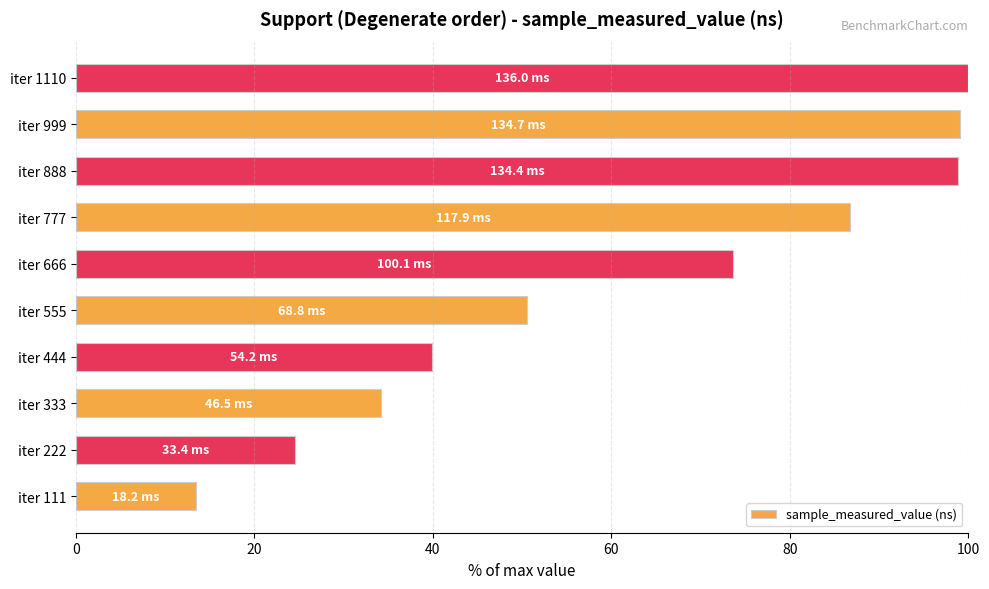

What is the ratio of the value at iter 333 to the value at iter 1110?

0.3